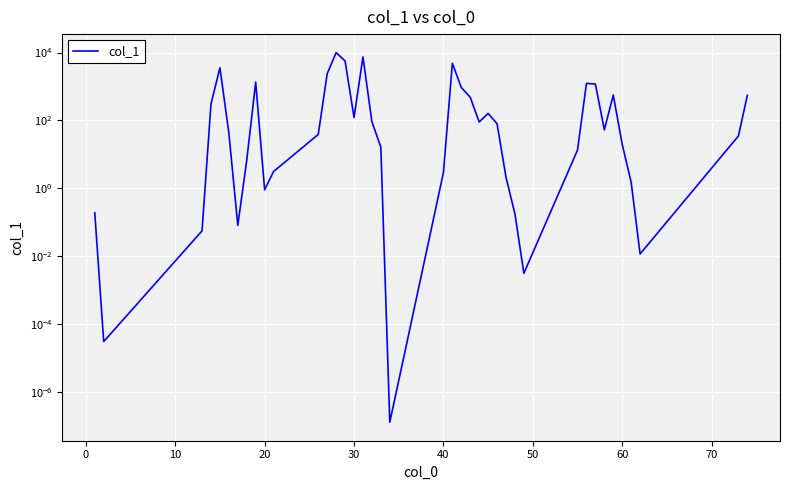

What is the value of the 23rd point from the left?

934.8